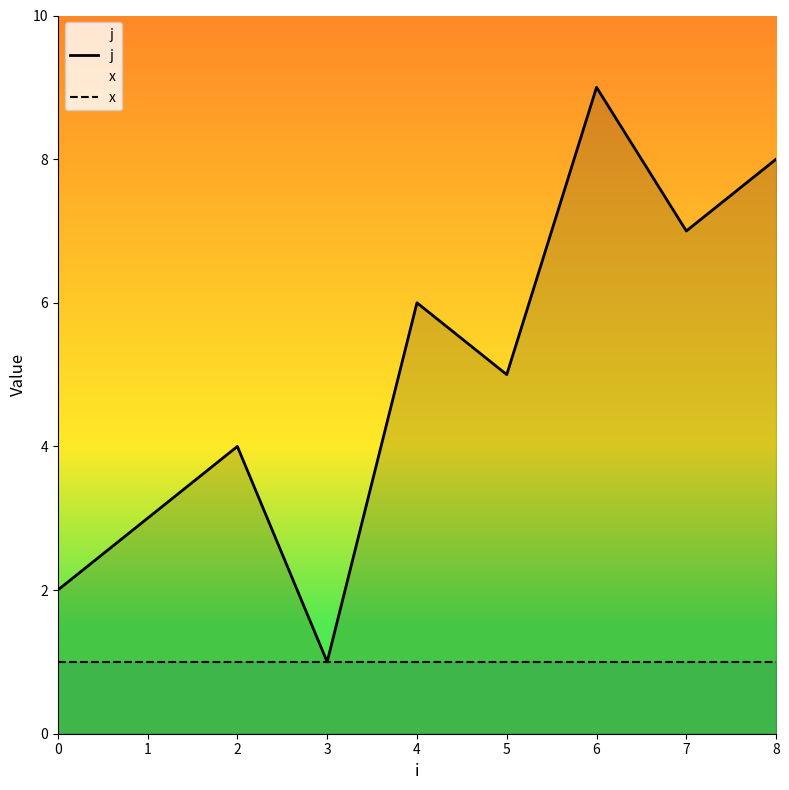

How many lines are shown in the chart?

2